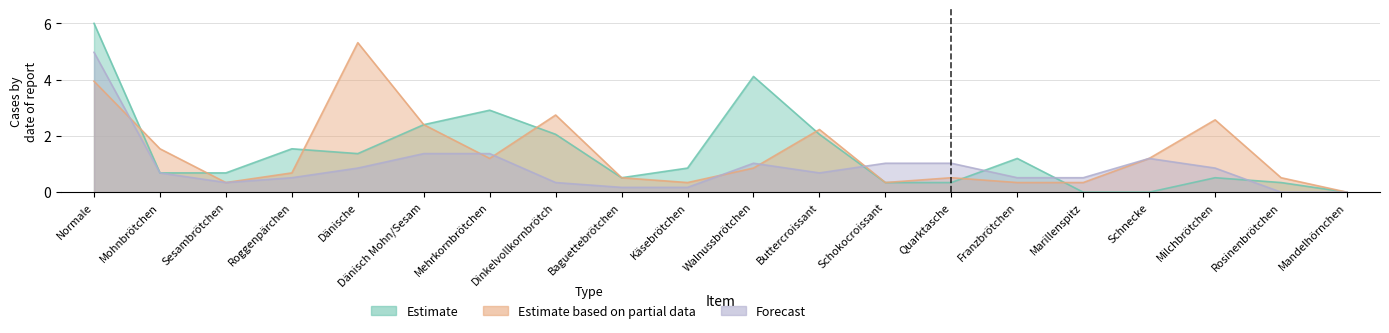

What is the label of the 19th point from the right?

Mohnbrötchen